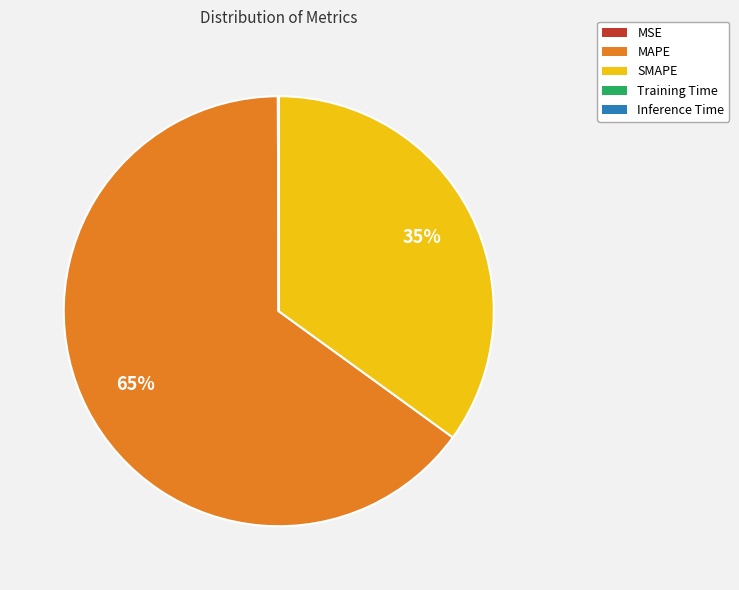

Is there a majority slice in this chart?

Yes